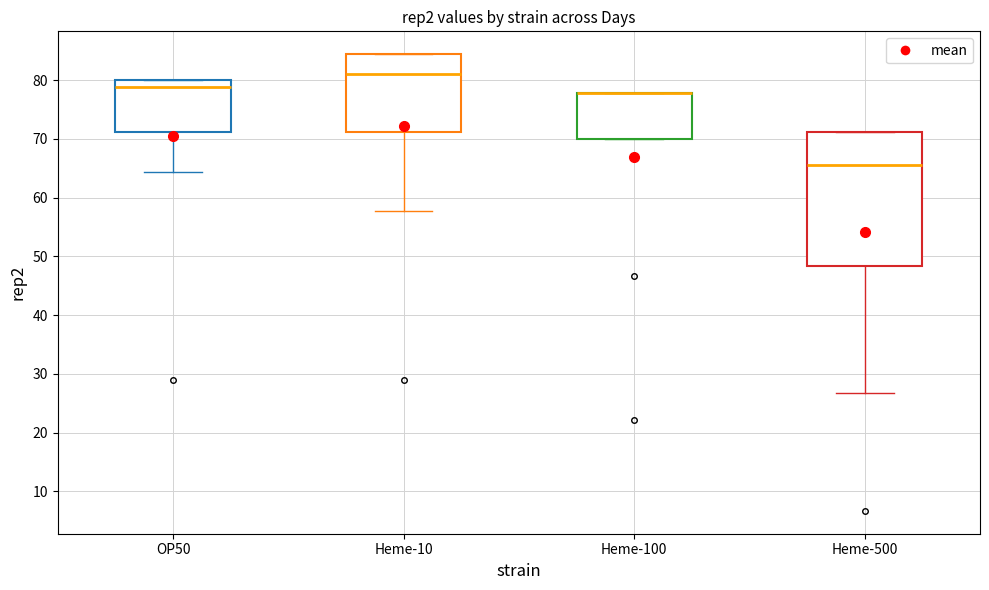

Reading left to right, transcribe this box plot: for each box, give where its median line is, the range the box spans, and where its two whiskers end, as read against the y-axis. The values are not printed on the chart, so give them approximately, as read against the axis.

OP50: median 79, box 71 to 80, whiskers 64 to 80
Heme-10: median 81, box 71 to 84, whiskers 58 to 84
Heme-100: median 78 (drawn on the box's upper edge), box 70 to 78, whiskers 70 to 78
Heme-500: median 66, box 48 to 71, whiskers 27 to 71